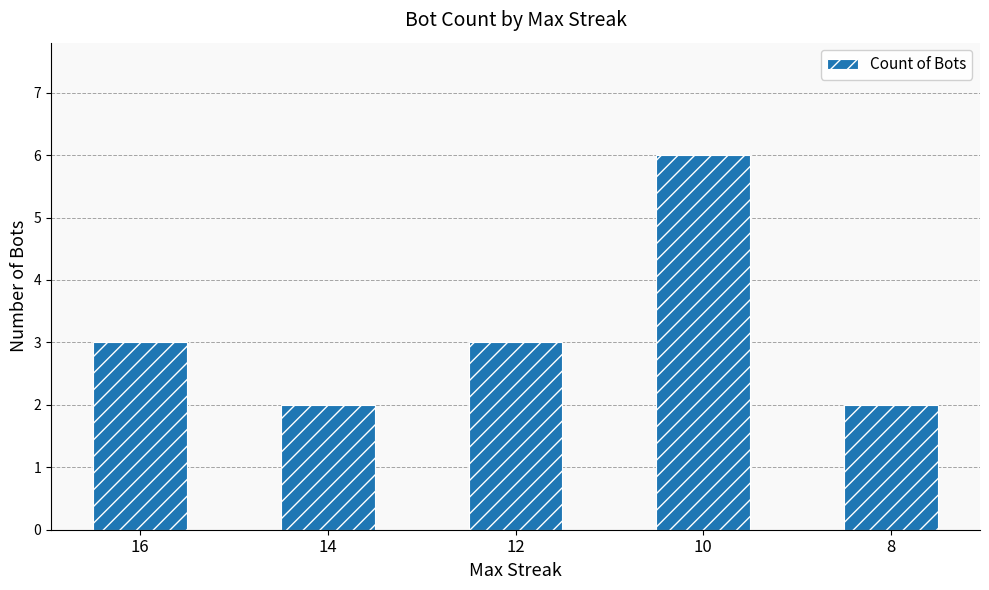

The value at 8 is 4. True or false?

False